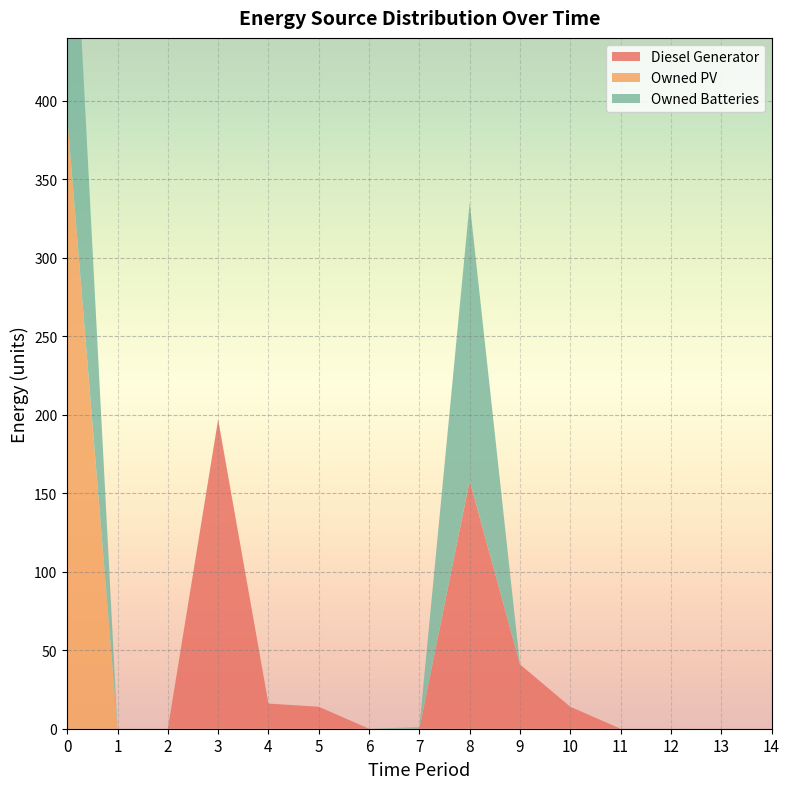

Reading left to right, list all the values displayed in this chart.

Diesel Generator: 0=0	1=0	2=0	3=197	4=16	5=14	6=0	7=0	8=158	9=41	10=14	11=0	12=0	13=0	14=0
Owned PV: 0=390	1=0	2=0	3=0	4=0	5=0	6=0	7=0	8=0	9=0	10=0	11=0	12=0	13=0	14=0
Owned Batteries: 0=225	1=0	2=0	3=0	4=0	5=0	6=0	7=1	8=177	9=0	10=0	11=0	12=0	13=0	14=0